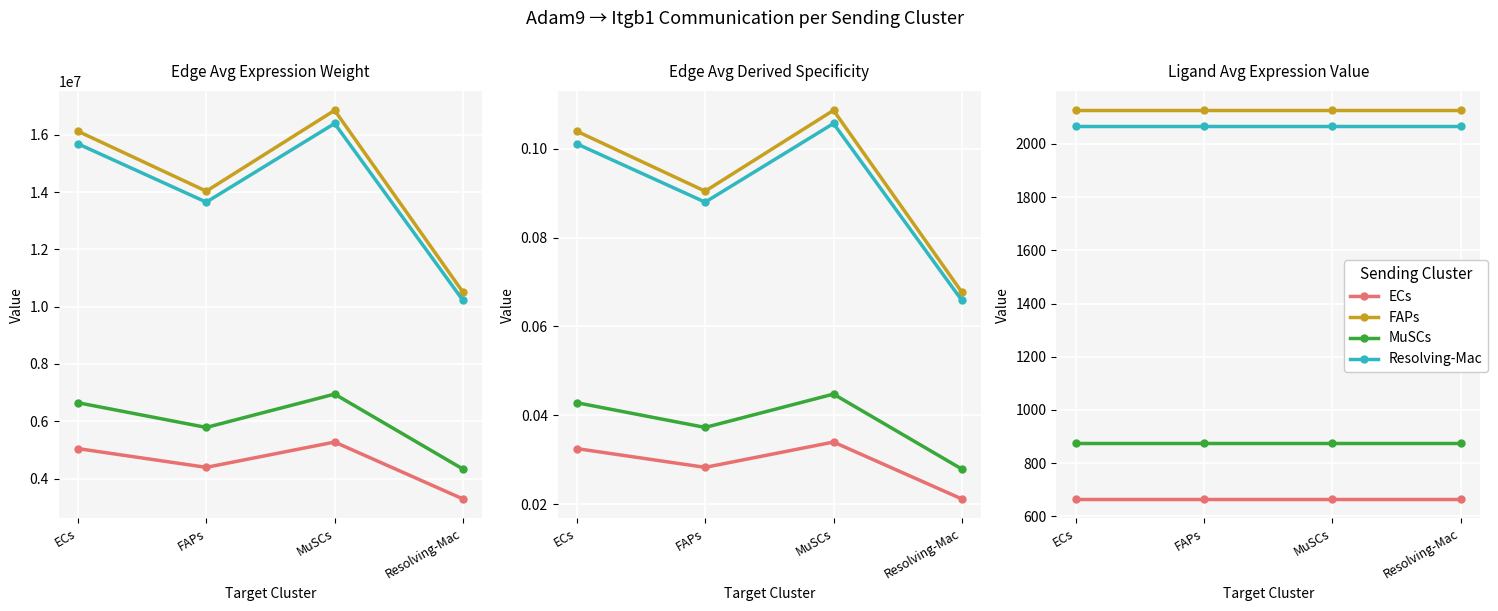

At ECs, list the series in order from smallest to largest.

ECs, MuSCs, Resolving-Mac, FAPs